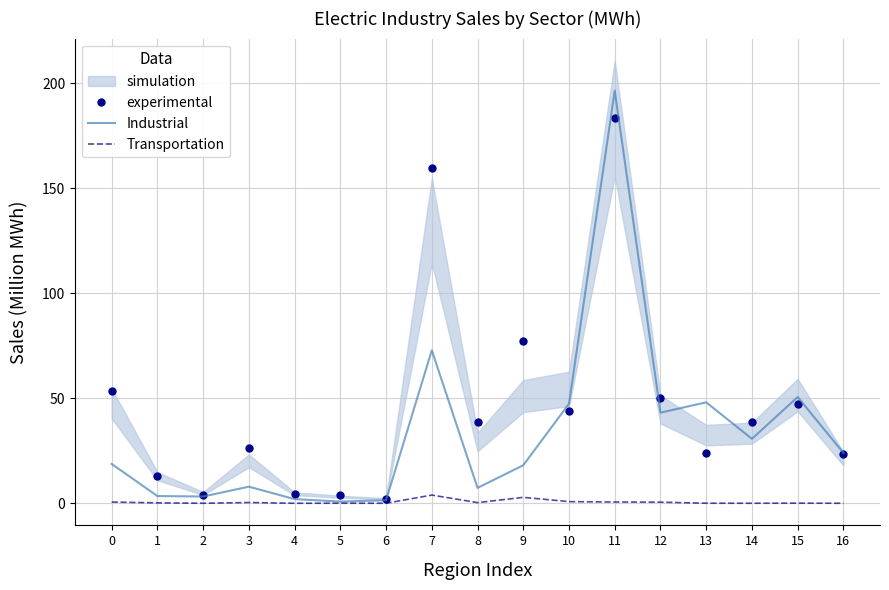

Is this an area chart (filled region under the line)?

No